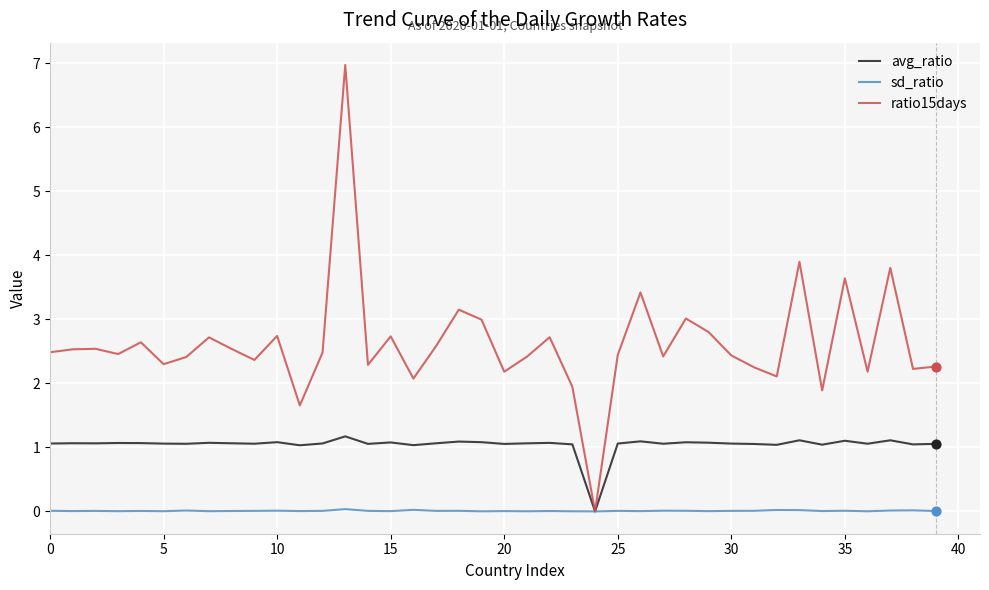

Which series has the largest range (max minus min)?

ratio15days